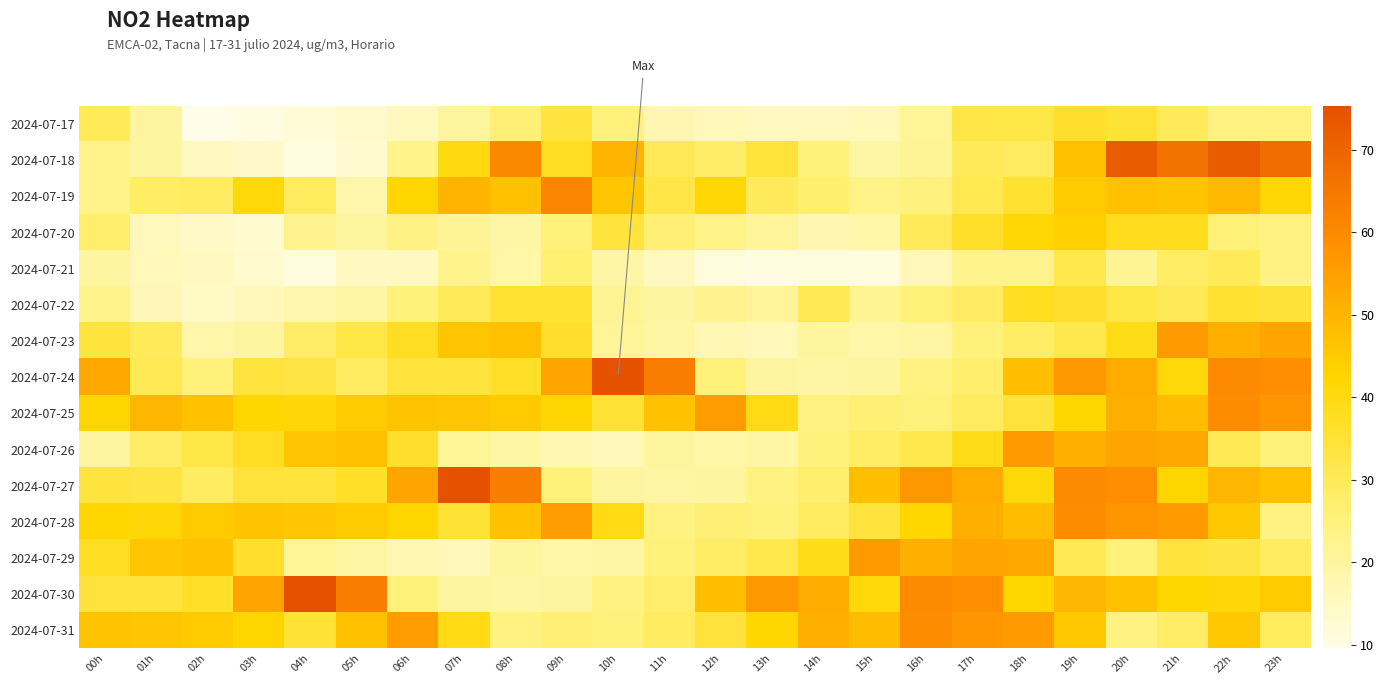

How many series are shown in this chart?

15